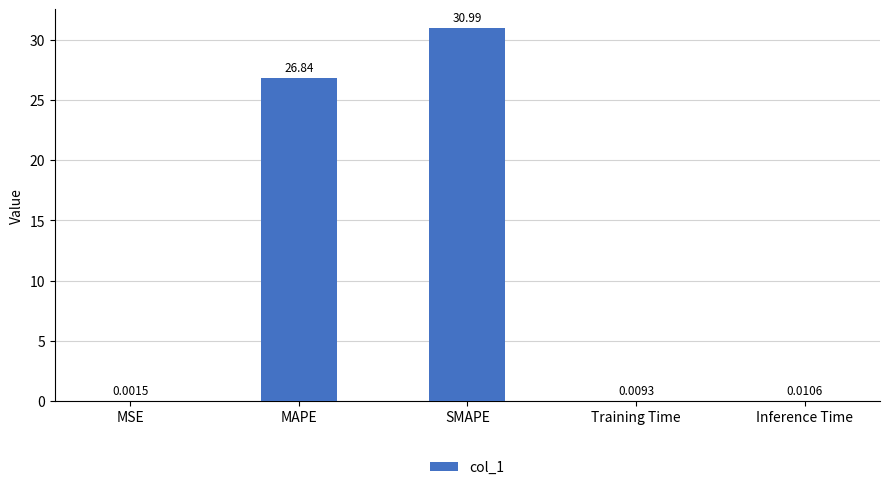

Read the value at SMAPE.

31.0